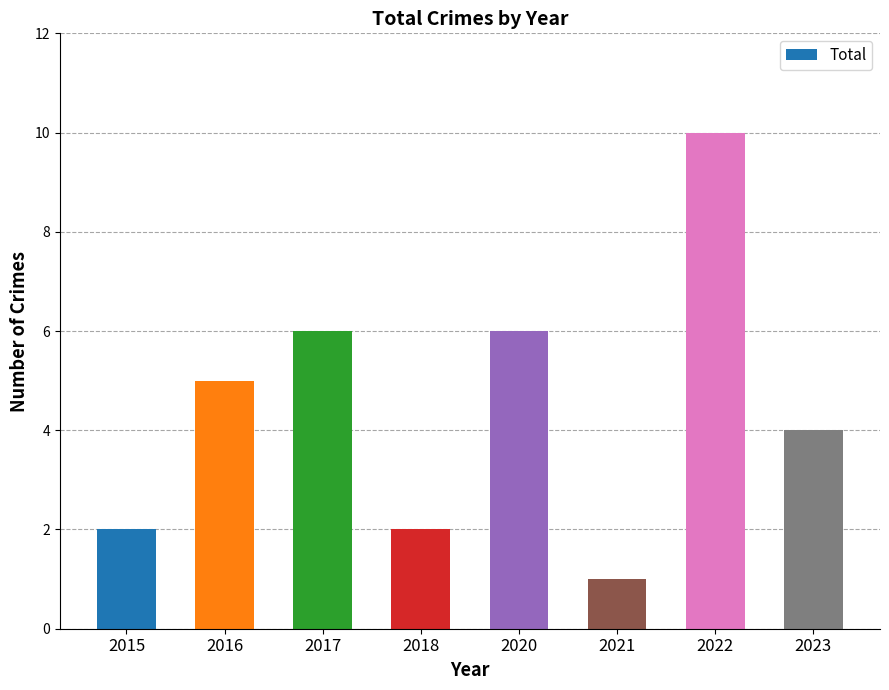

The value at 2015 is 2. True or false?

True